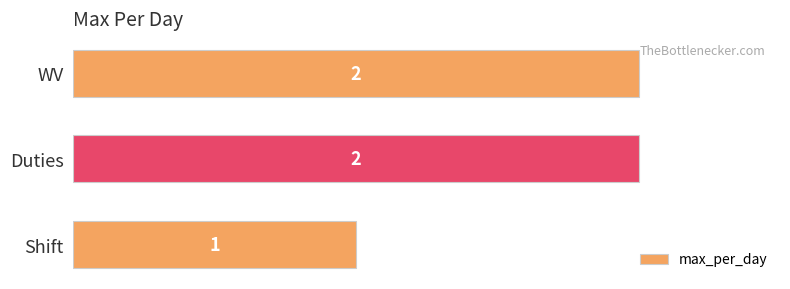

What is the change in value from Shift to WV?

+1